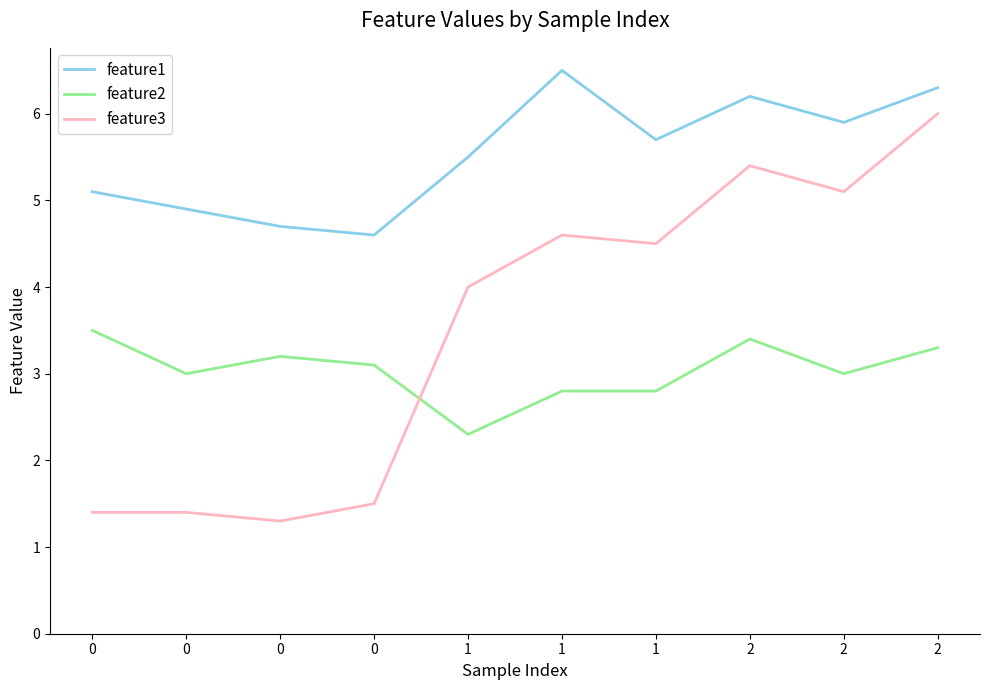

At which category is the sum across all series the highest?

2